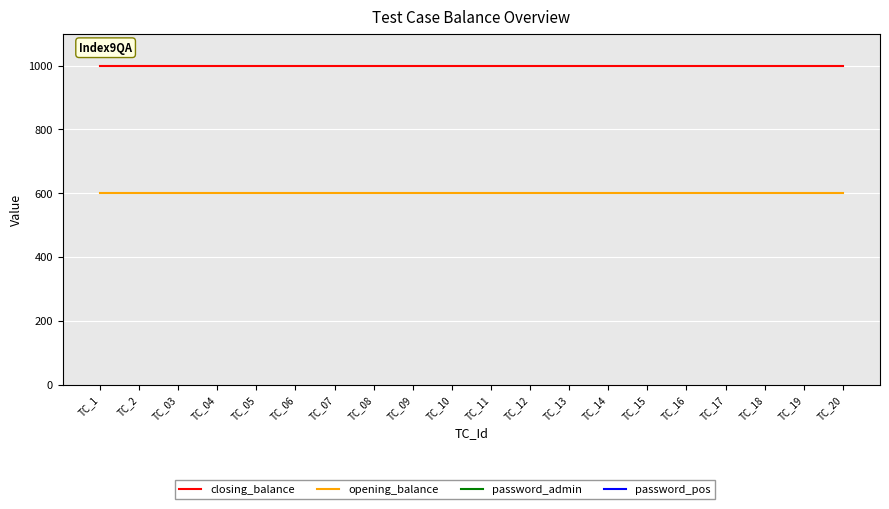

What is the value of the password_admin point at the 2nd from the left?

123456